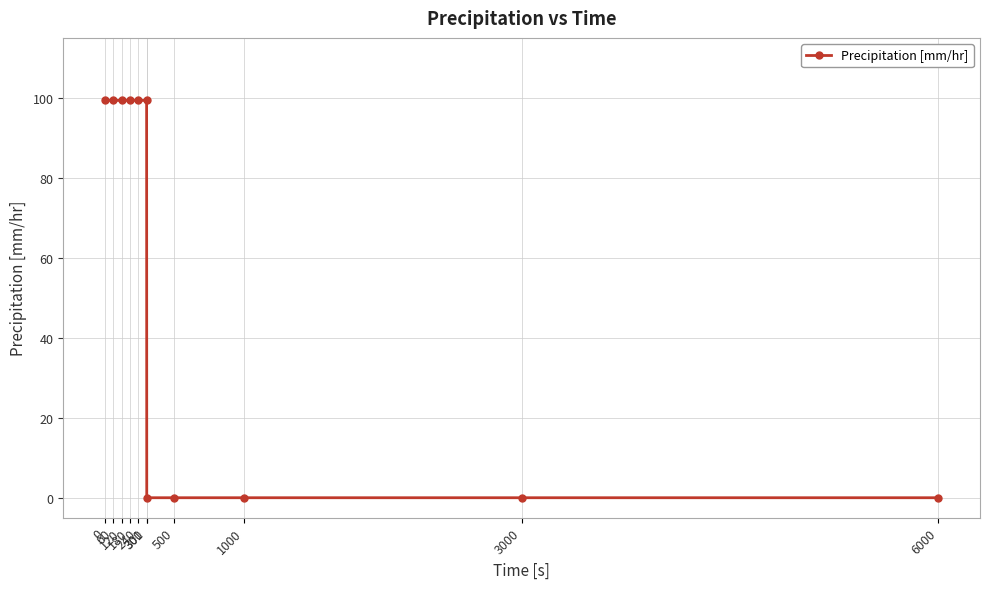

Is this an area chart (filled region under the line)?

No